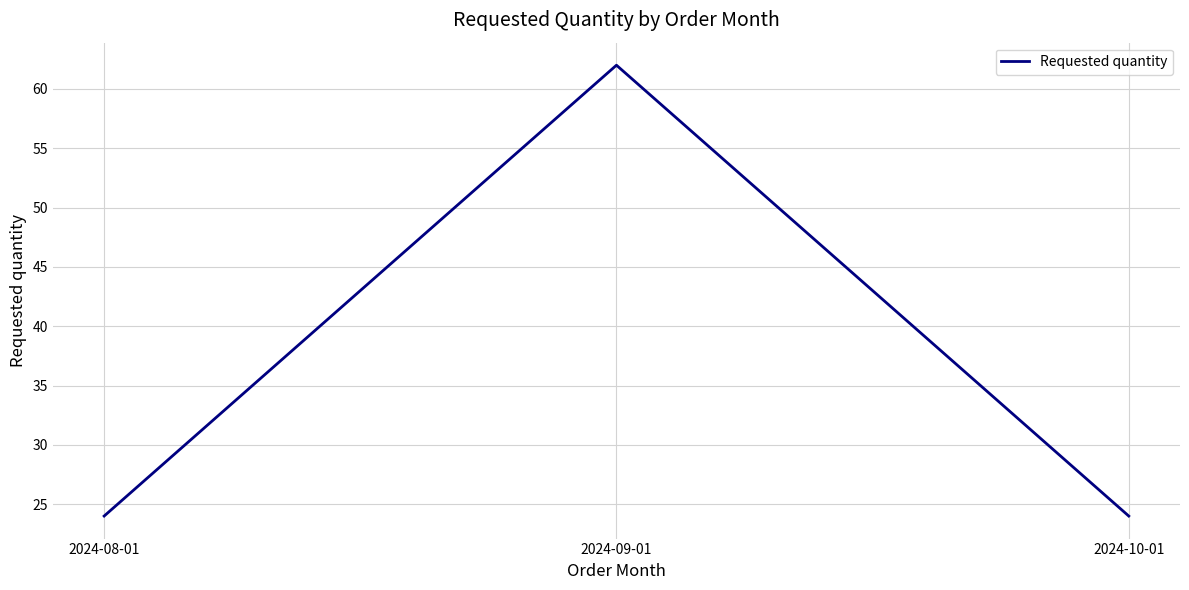

True or false: the data shows 34 at 2024-08-01.

False